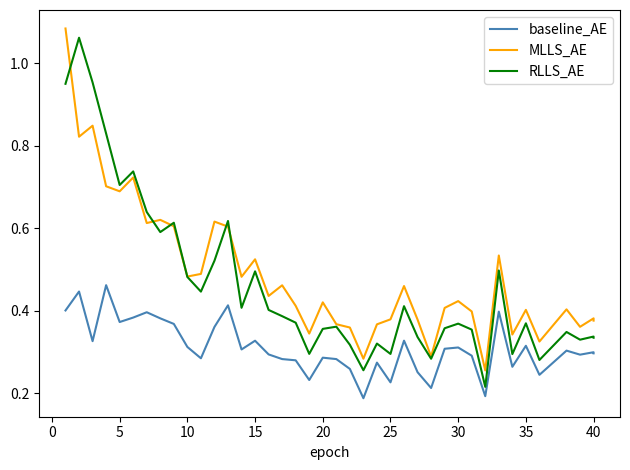

True or false: MLLS_AE and RLLS_AE intersect in this chart.

True